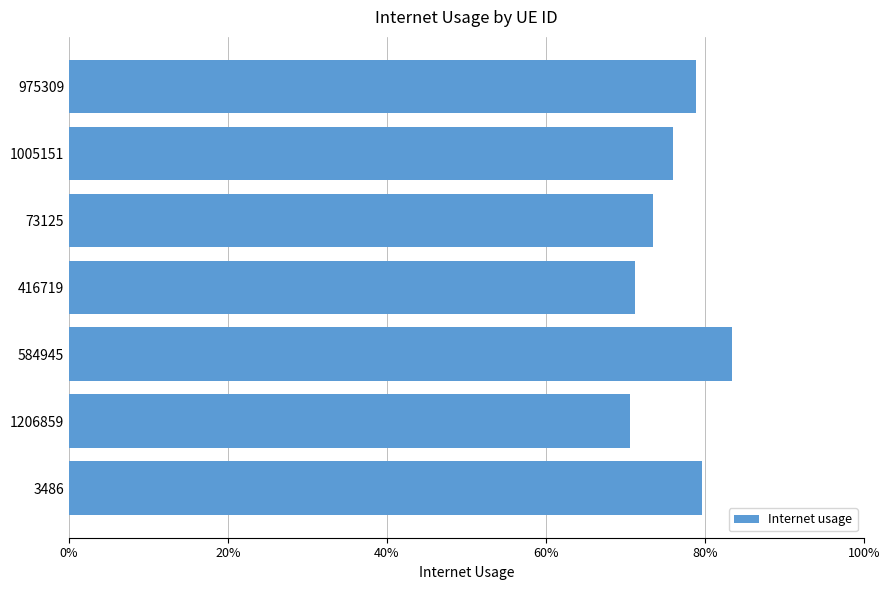

Are the bars grouped side by side (vs. stacked)?

No